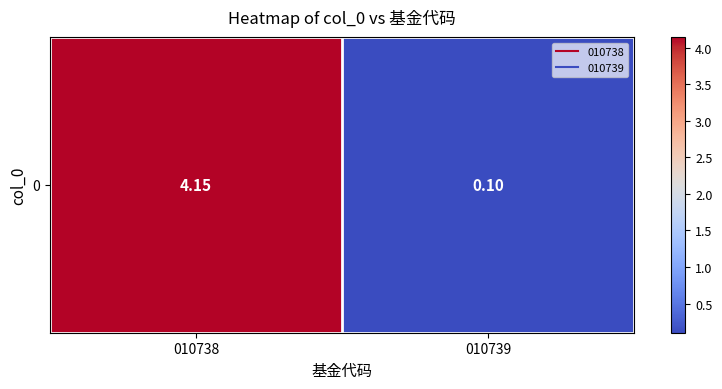

Reading left to right, transcribe all the data shown in this chart.

010738=4.2	010739=0.1